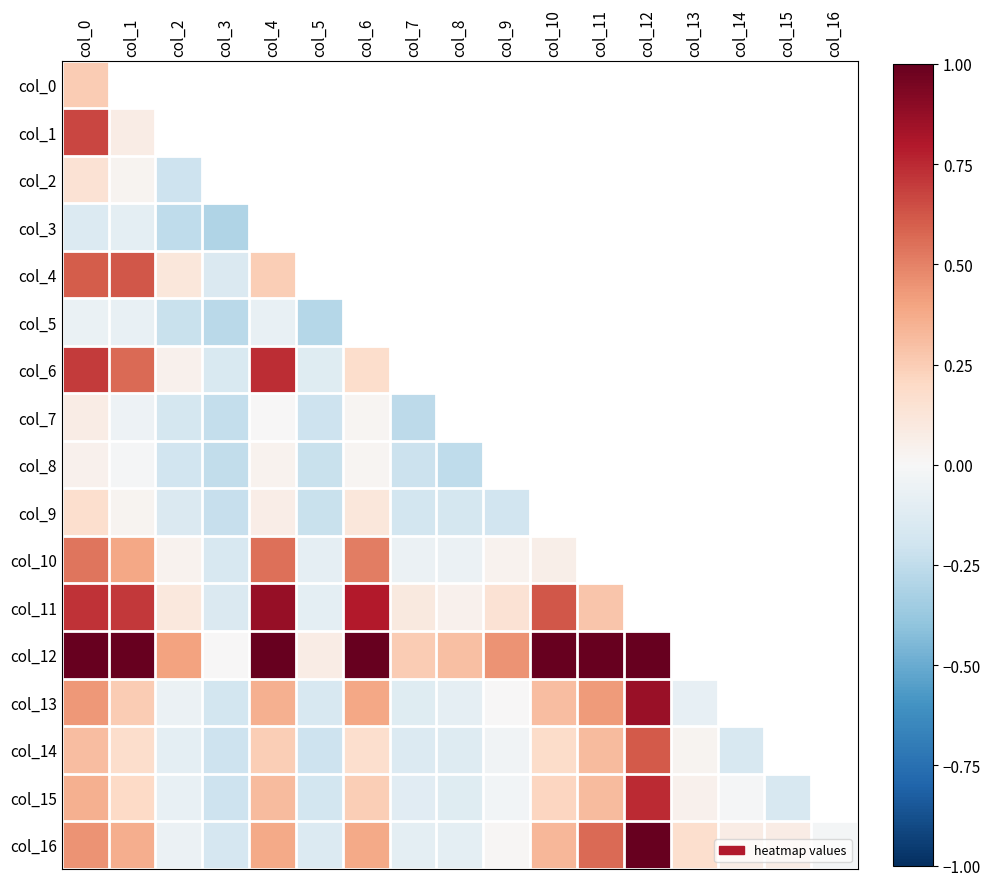

At col_2, list the series in order from smallest to largest.

col_3, col_5, col_2, col_8, col_7, col_9, col_14, col_15, col_13, col_16, col_1, col_10, col_6, col_11, col_4, col_0, col_12